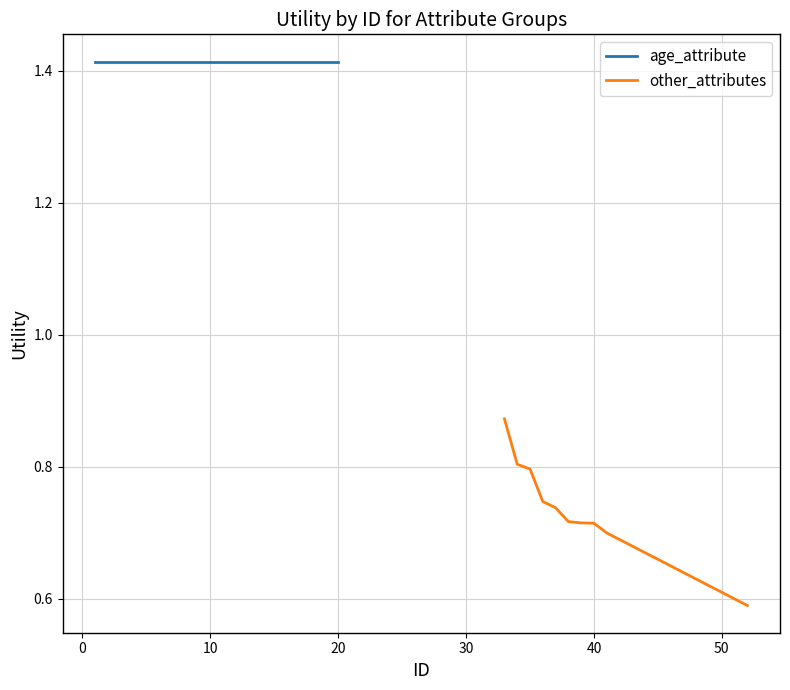

At how many categories does at least one series exceed 1?

20